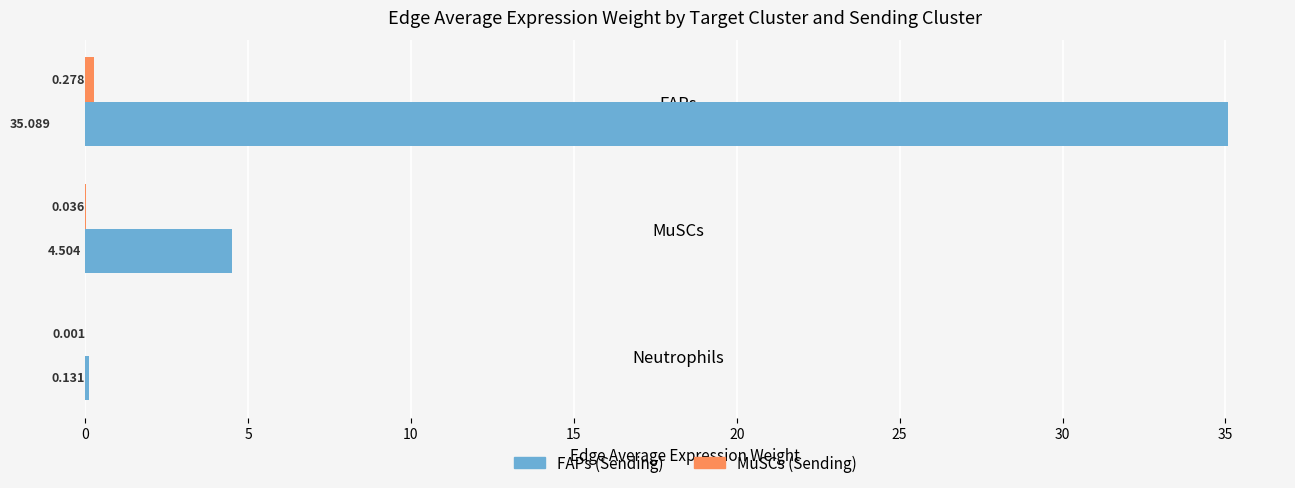

Which series changed the most between MuSCs and Neutrophils?

FAPs (Sending)